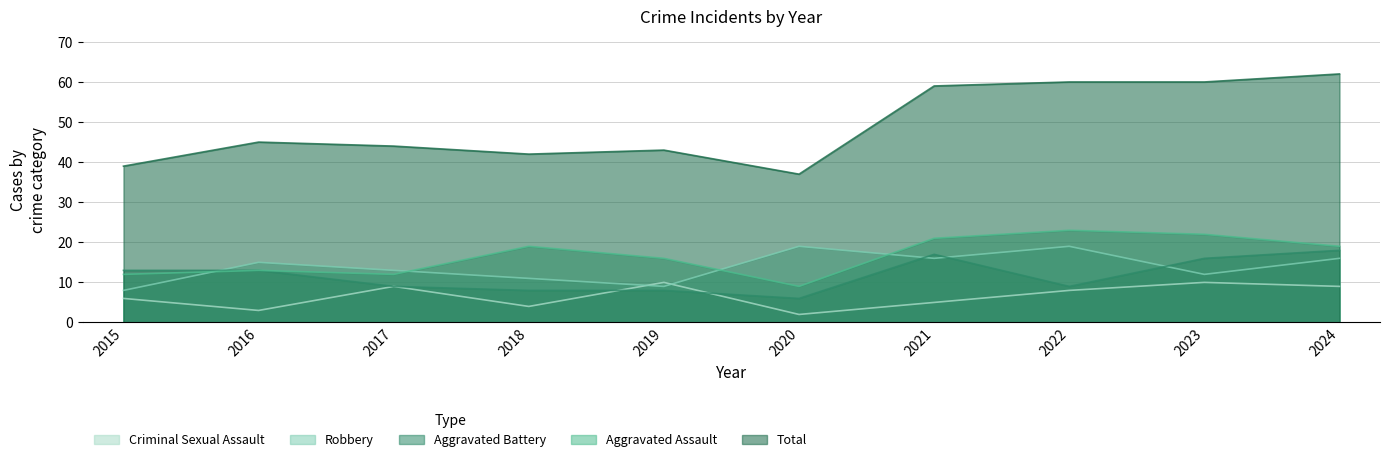

What is the sum of all Aggravated Battery values?

117